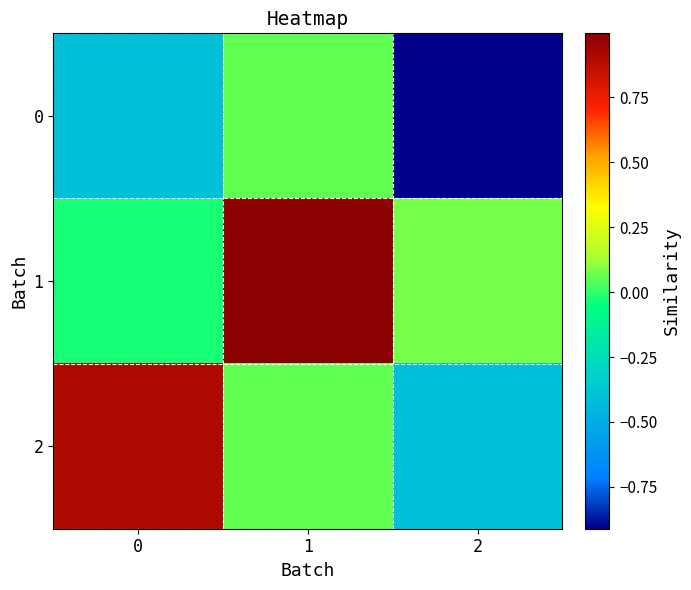

Reading left to right, what are all the values shown in this chart?

0: 0=-0.4	1=0.1	2=-0.9
1: 0=-0.0	1=1.0	2=0.1
2: 0=0.9	1=0.1	2=-0.4